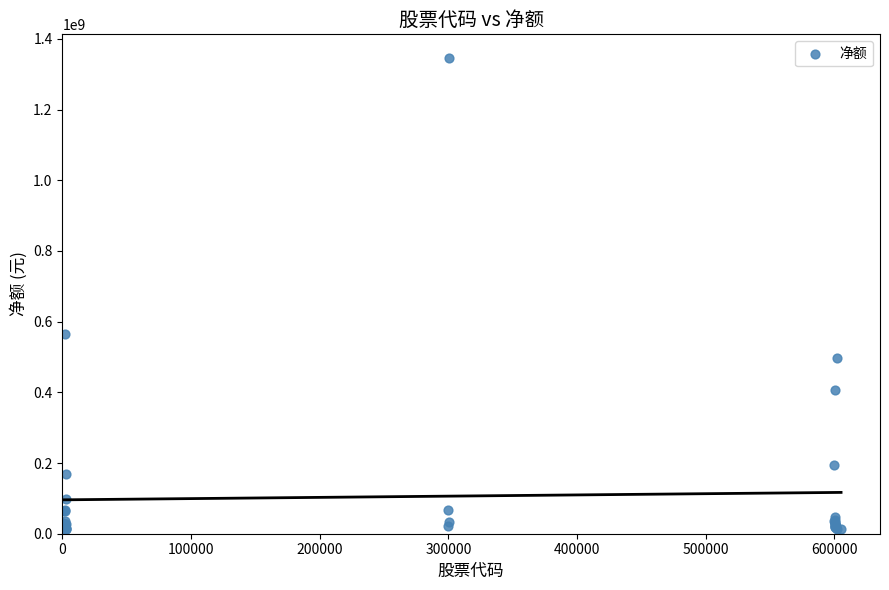

What Y value in the scatter plot is closest to 679425382?

564922804